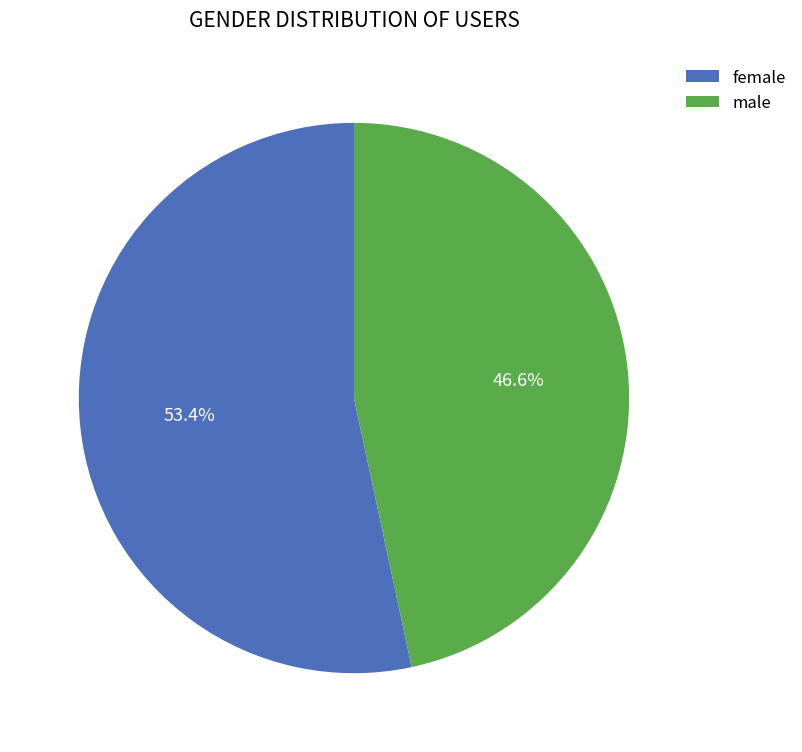

Which has a higher value, male or female?

female